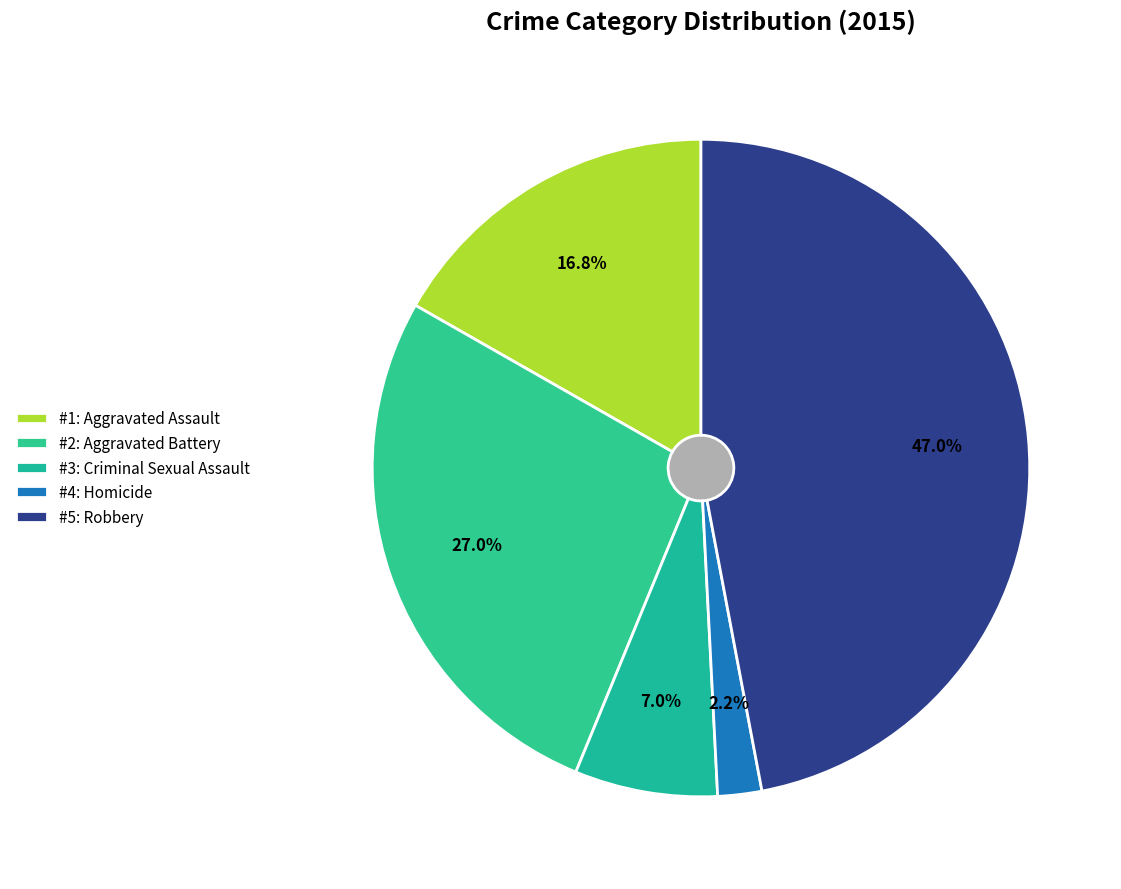

Does Criminal Sexual Assault represent more than half of the total?

No